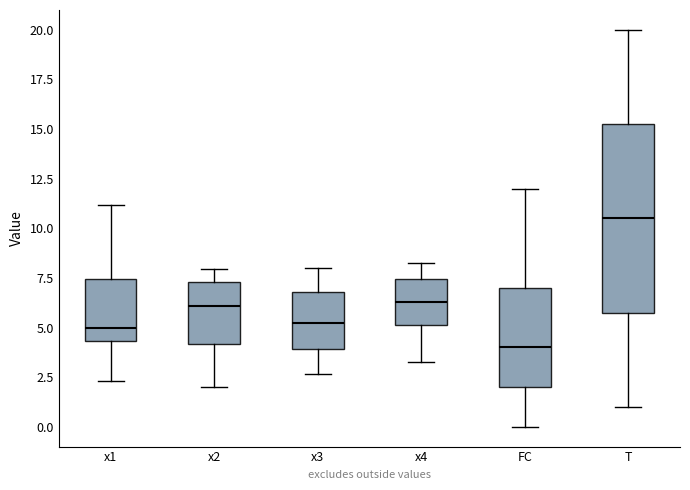

Reading left to right, read every box against the y-axis: the position of its median line, the range the box covers, and the ends of its whiskers. The values are not printed on the chart, so give them approximately, as read against the axis.

x1: median 5.0, box 4.5 to 7.5, whiskers 2.5 to 11.0
x2: median 6.0, box 4.0 to 7.5, whiskers 2.0 to 8.0
x3: median 5.5, box 4.0 to 7.0, whiskers 2.5 to 8.0
x4: median 6.5, box 5.0 to 7.5, whiskers 3.5 to 8.5
FC: median 4.0, box 2.0 to 7.0, whiskers 0.0 to 12.0
T: median 10.5, box 6.0 to 15.5, whiskers 1.0 to 20.0